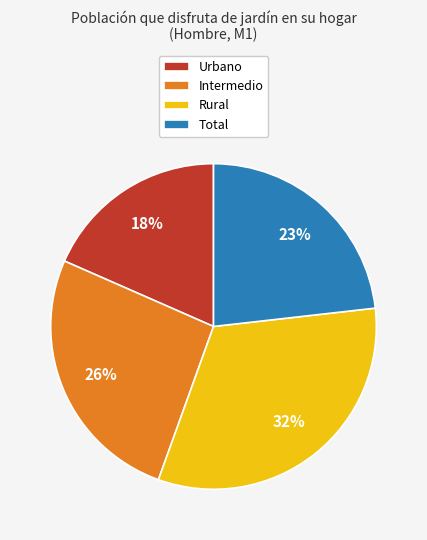

Is there a majority slice in this chart?

No